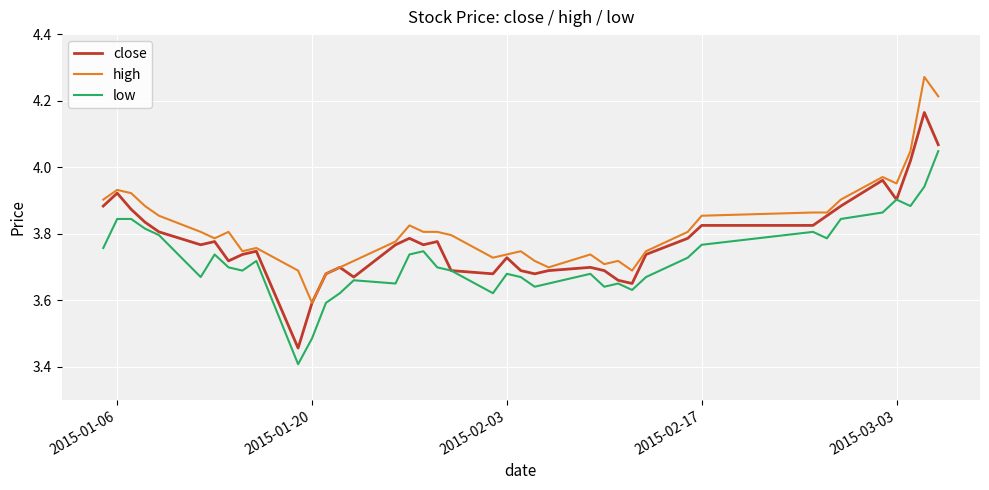

What are all the series names shown in the legend?

close, high, low